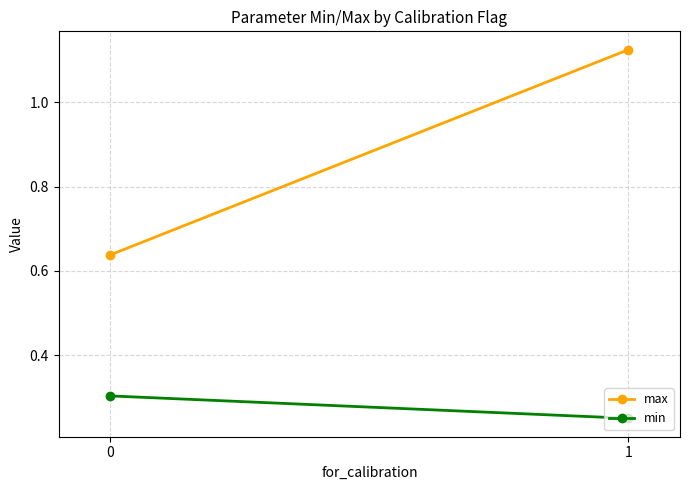

What is the difference between the maximum and minimum values in the max series?

0.5